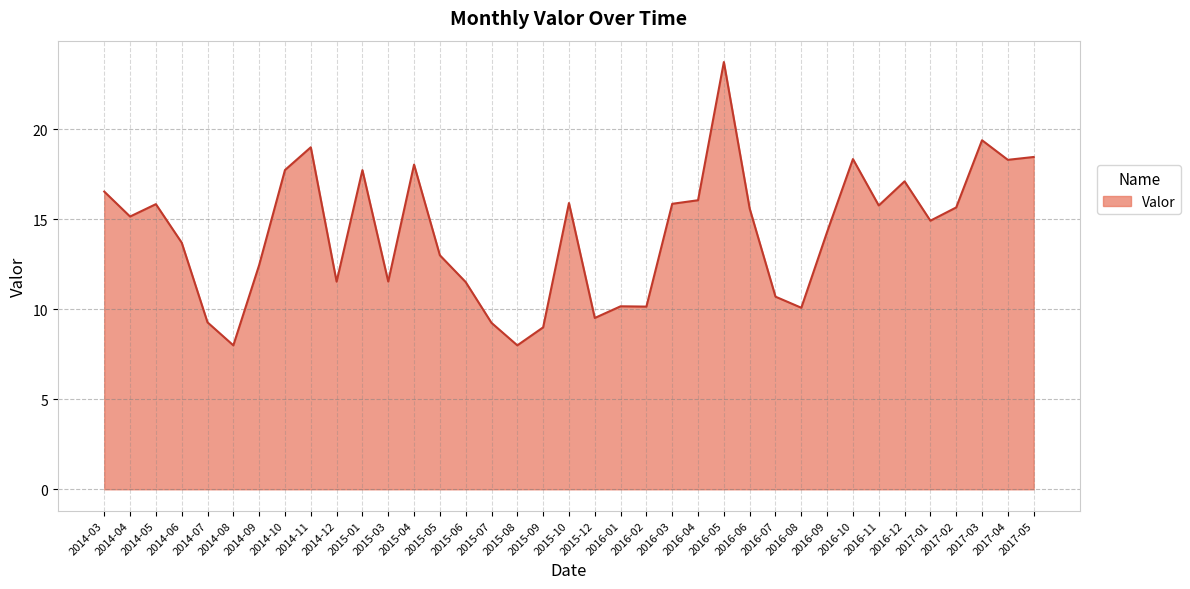

What position from the left is 2014-11?

9